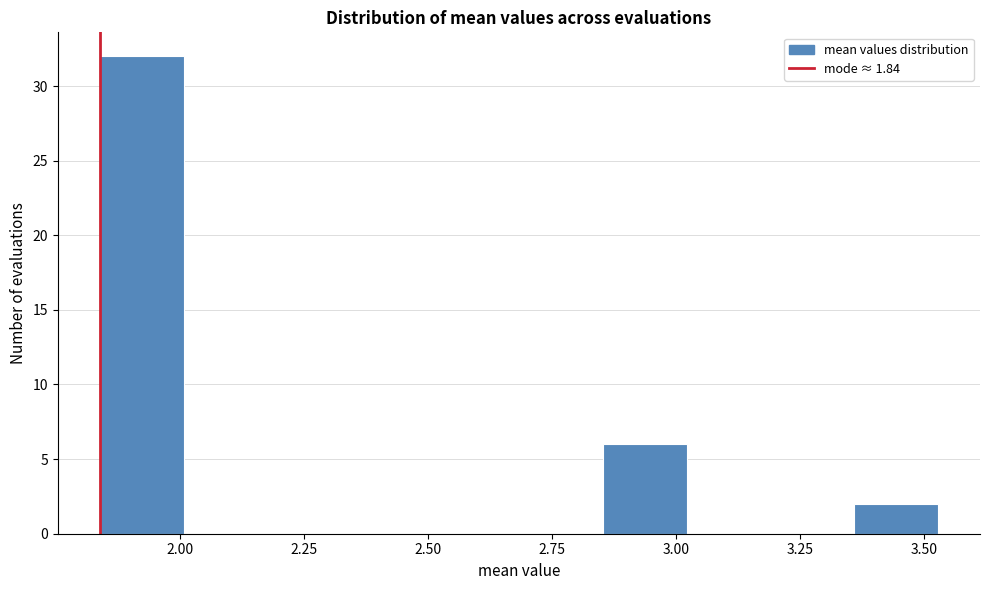

Around what value on the x-axis is the tallest bar? Give the approximate position of its centre, as read against the axis.

1.90